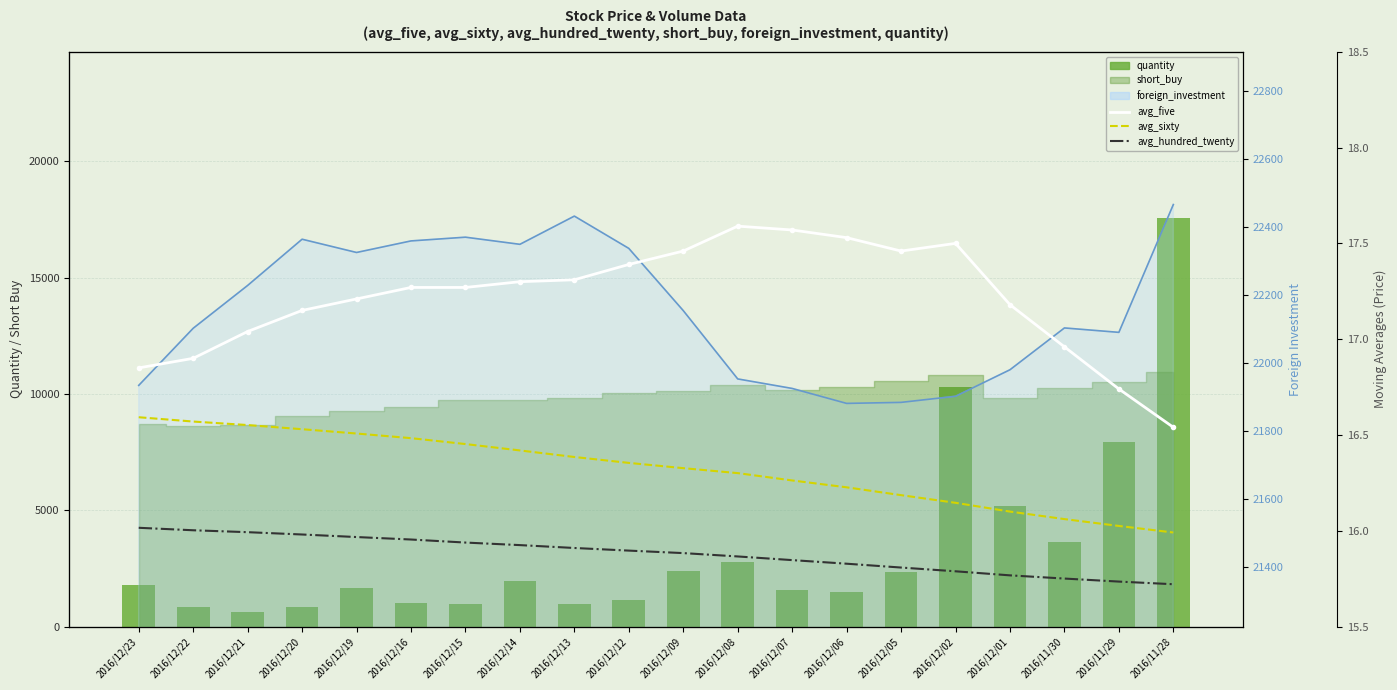

At which category is the sum across all series the highest?

2016/11/28